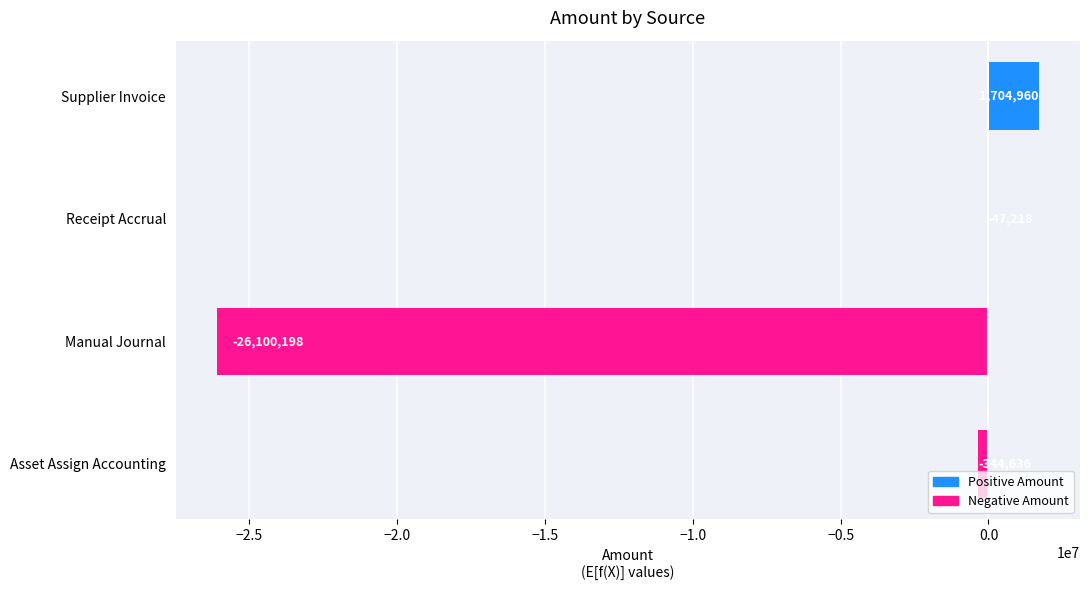

True or false: the data shows -10037657.9 at Manual Journal.

False